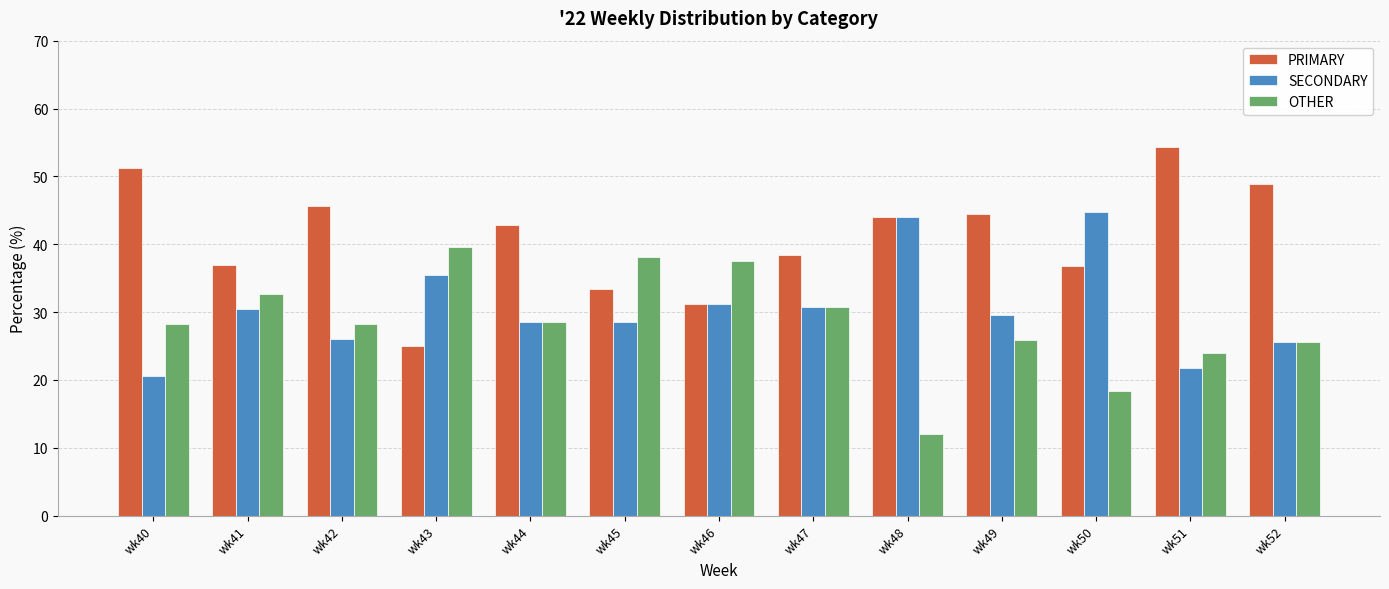

What is the sum of all SECONDARY values?

397.3